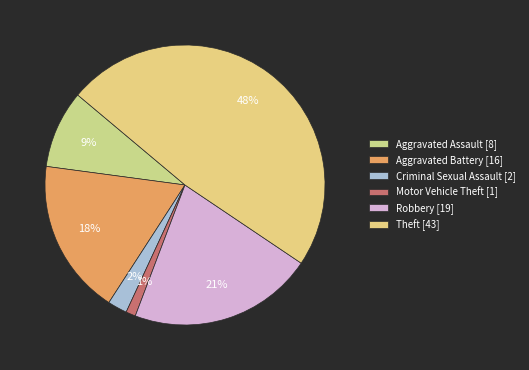

Count the number of slices in the pie.

6